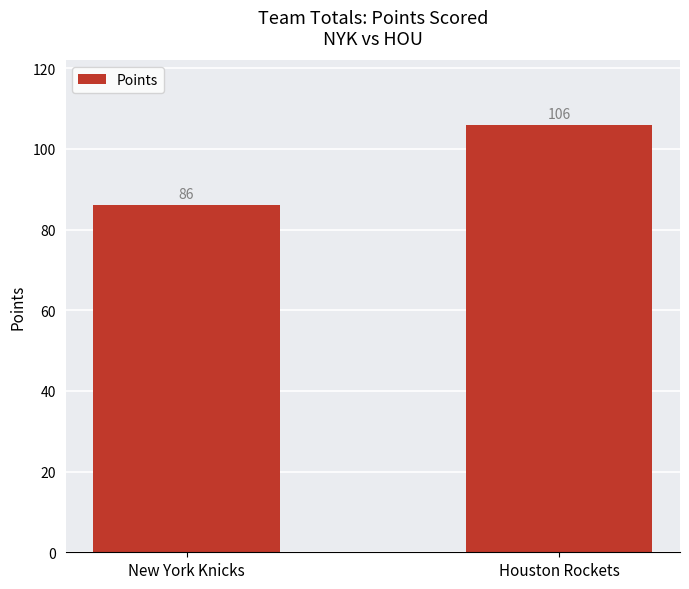

Which has a higher value, Houston Rockets or New York Knicks?

Houston Rockets